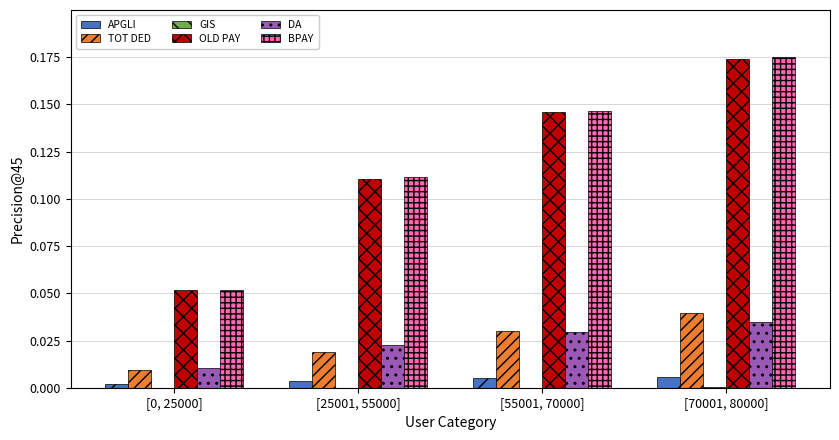

How many data points does each series have?

4